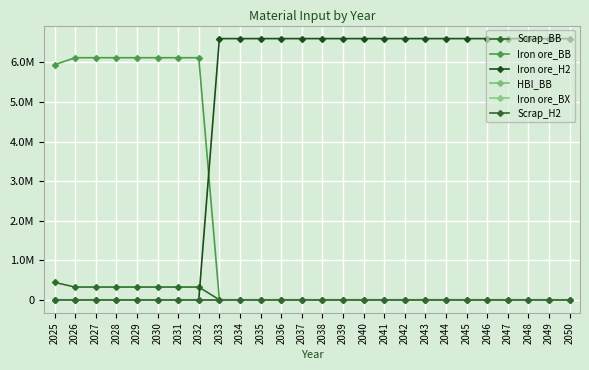

True or false: HBI_BB and Iron ore_H2 intersect in this chart.

False